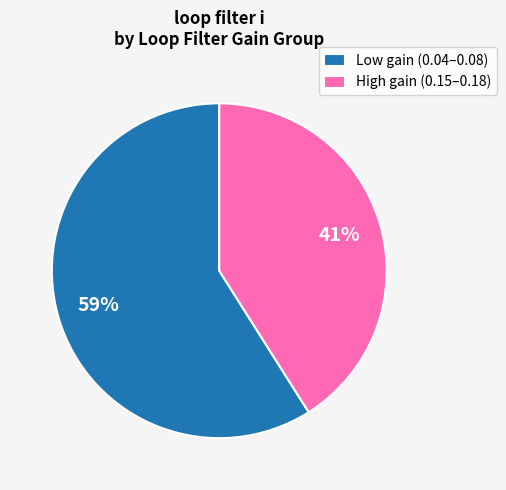

Is there a majority slice in this chart?

Yes